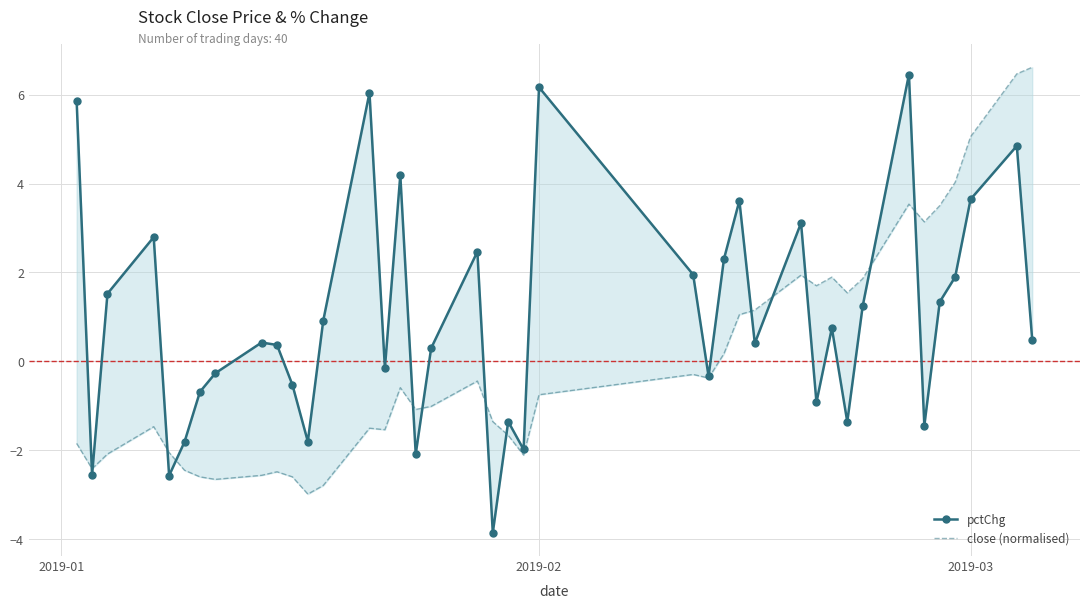

What is the value of the close (normalised) point at the 9th from the left?

-2.6